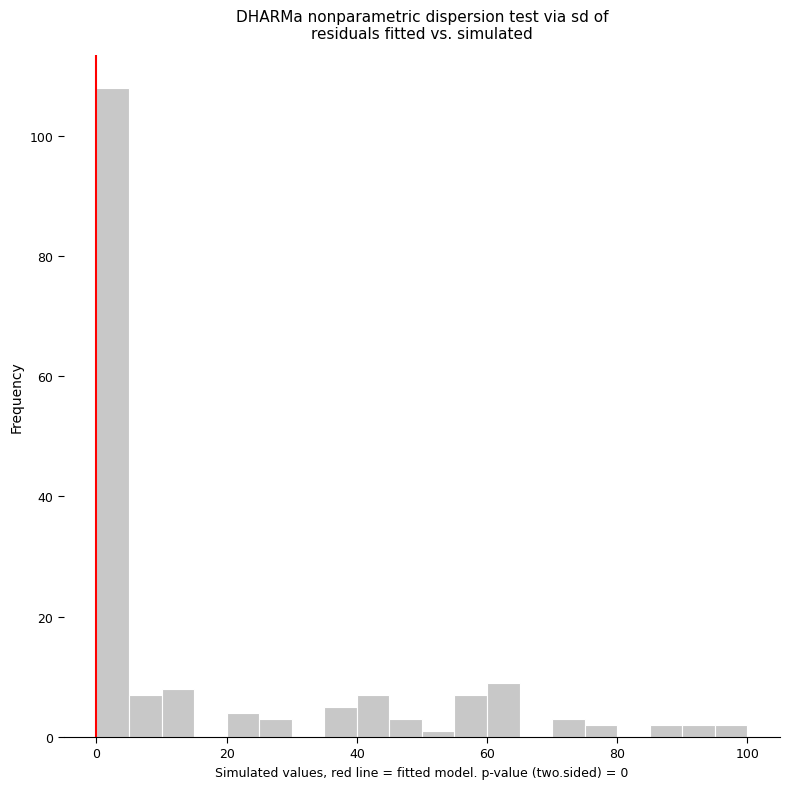

Read against the x-axis, roughly where is the centre of the tallest bar?

2